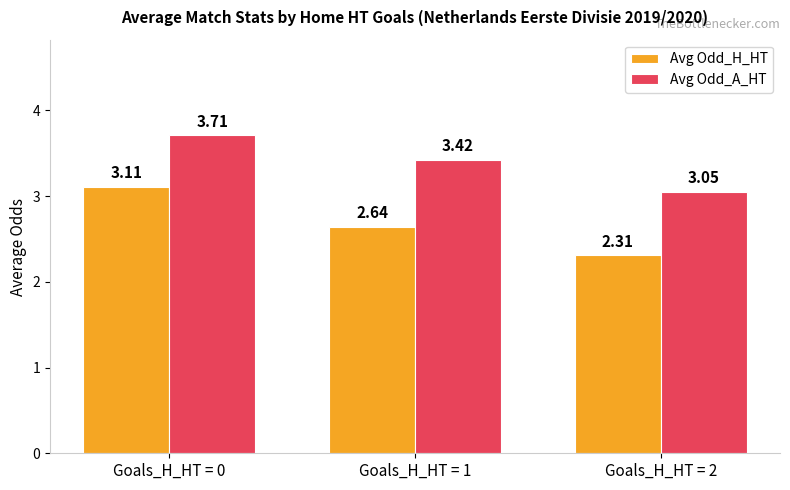

Which series has the largest range (max minus min)?

Avg Odd_H_HT